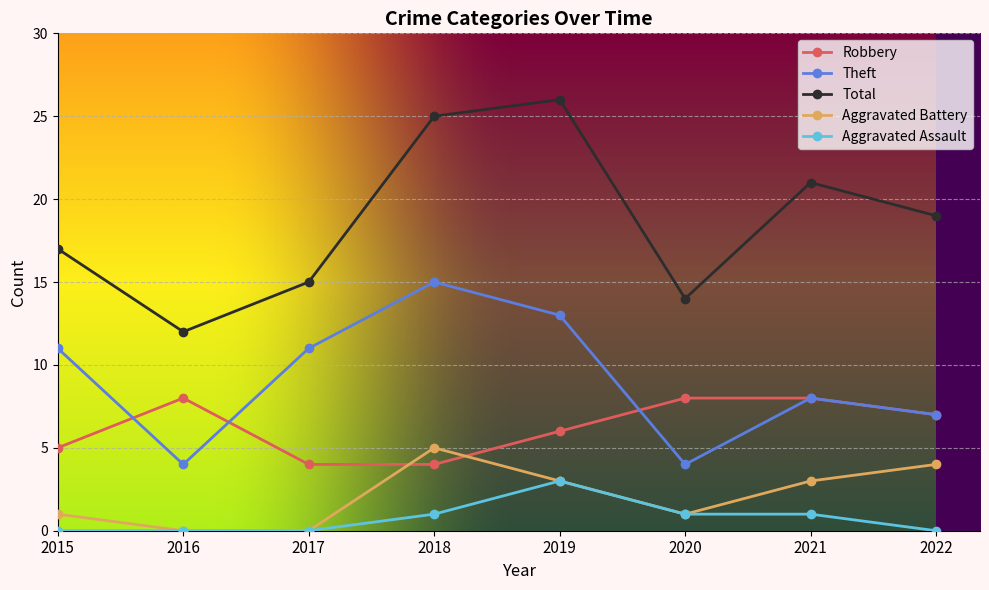

Rank the series at 2016 from highest to lowest value.

Total, Robbery, Theft, Aggravated Battery, Aggravated Assault